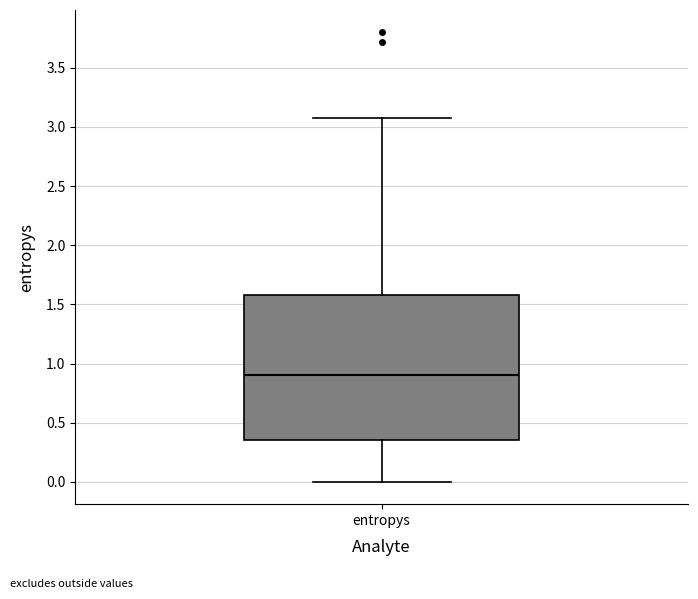

Read this box plot against the y-axis: the position of the median line, the range covered by the box, and the ends of both whiskers. The values are not printed on the chart, so give them approximately, as read against the axis.

median 0.90, box 0.35 to 1.60, whiskers 0.00 to 3.10